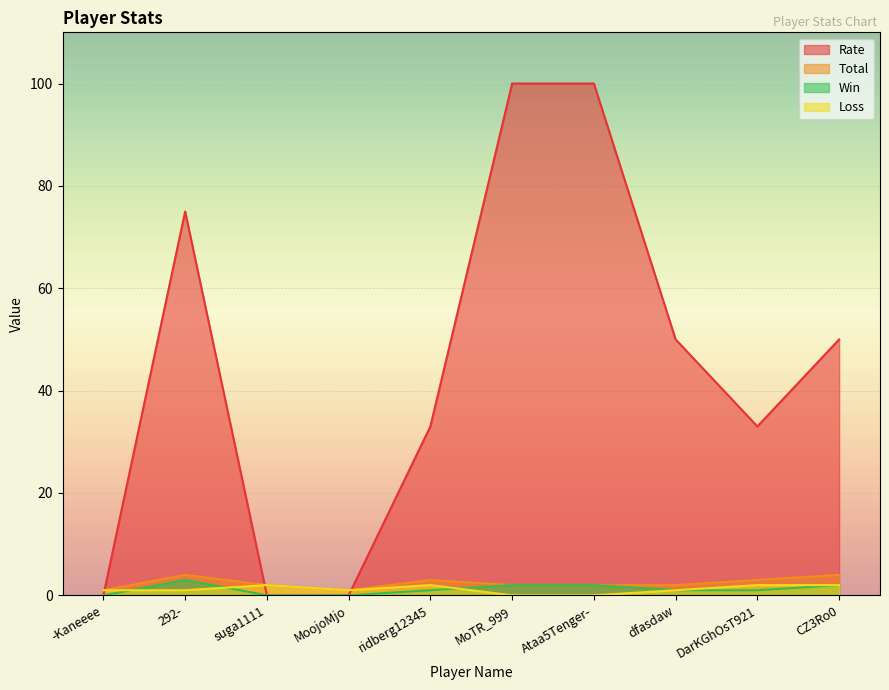

How many data points in Loss are less than 1?

2